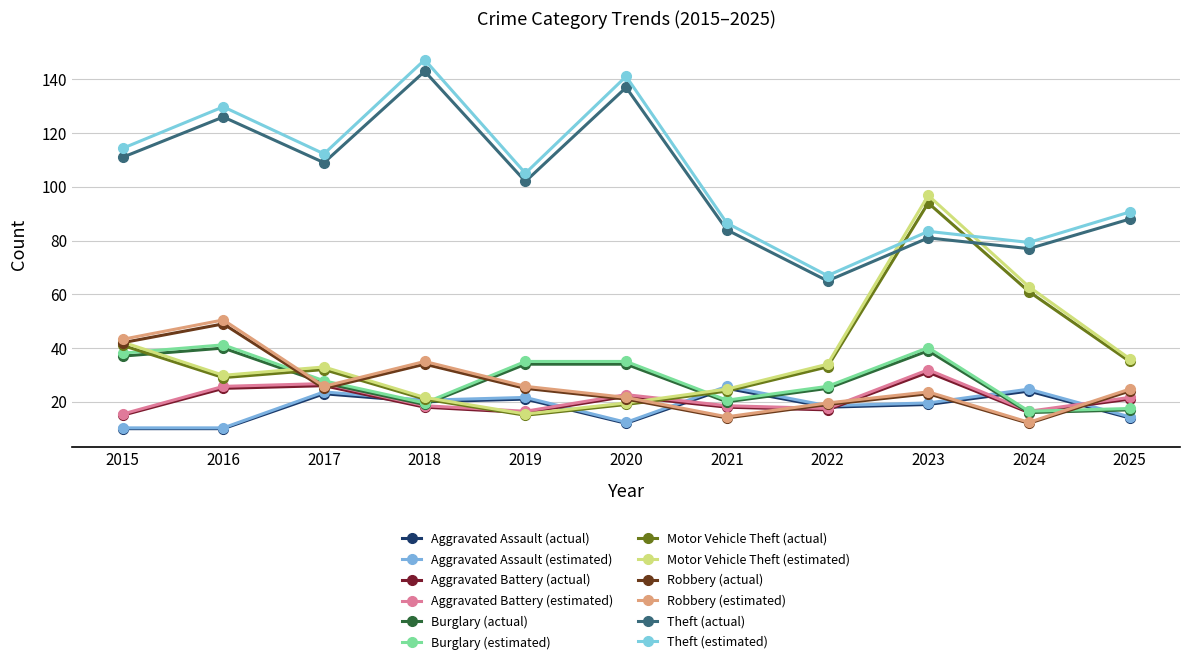

Does the chart have visible grid lines?

Yes